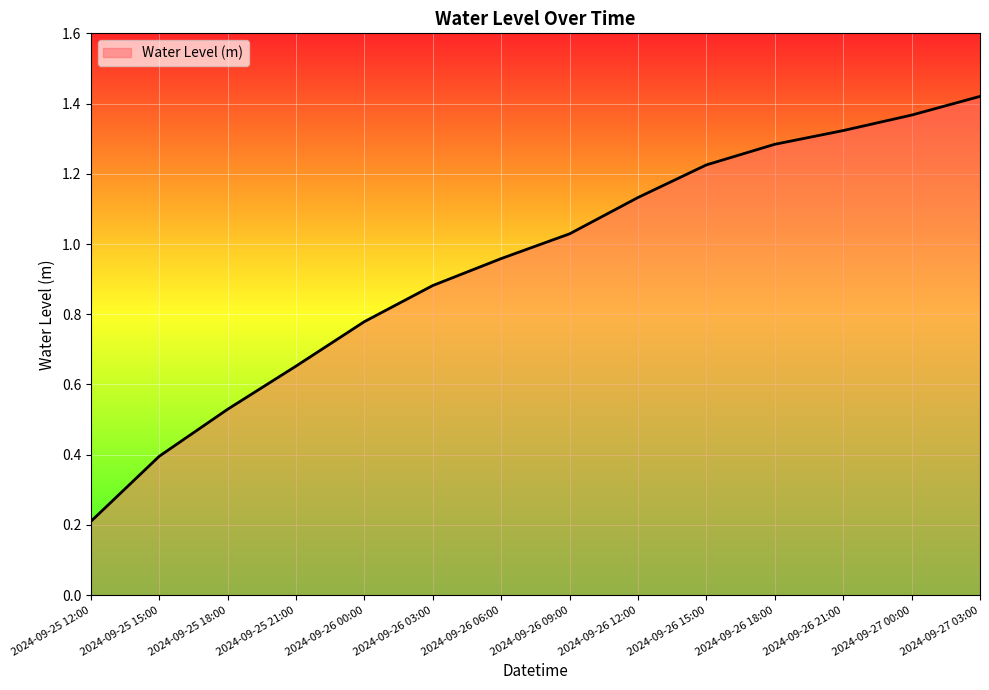

What is the change in value from 2024-09-25 15:00 to 2024-09-25 18:00?

+0.1